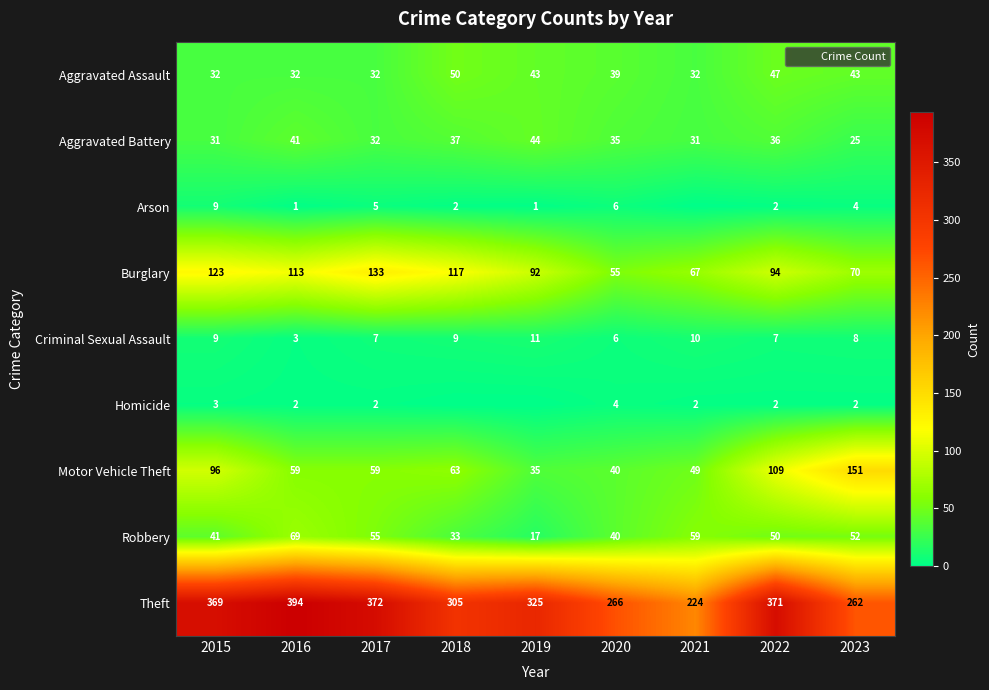

The value of Criminal Sexual Assault at 2018 is 9. True or false?

True